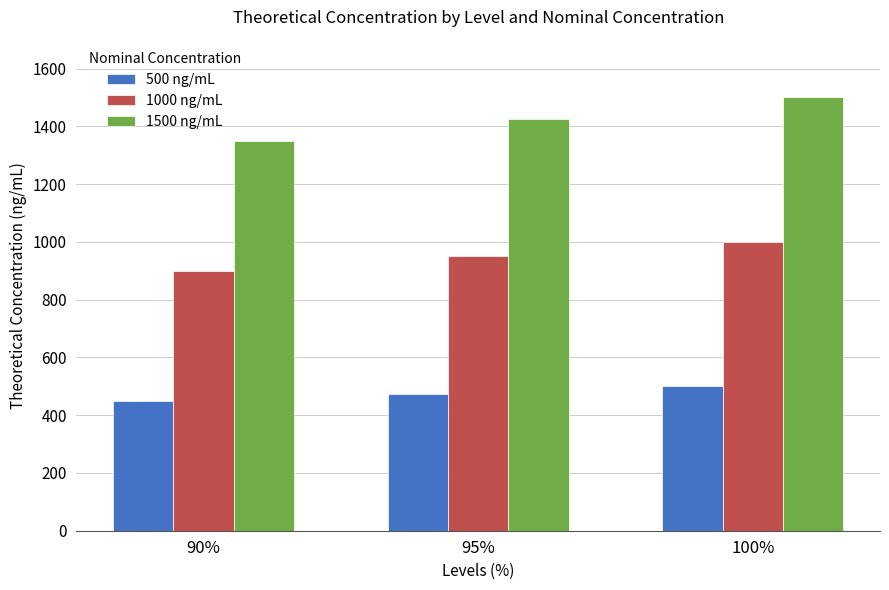

How many groups of bars are there?

3